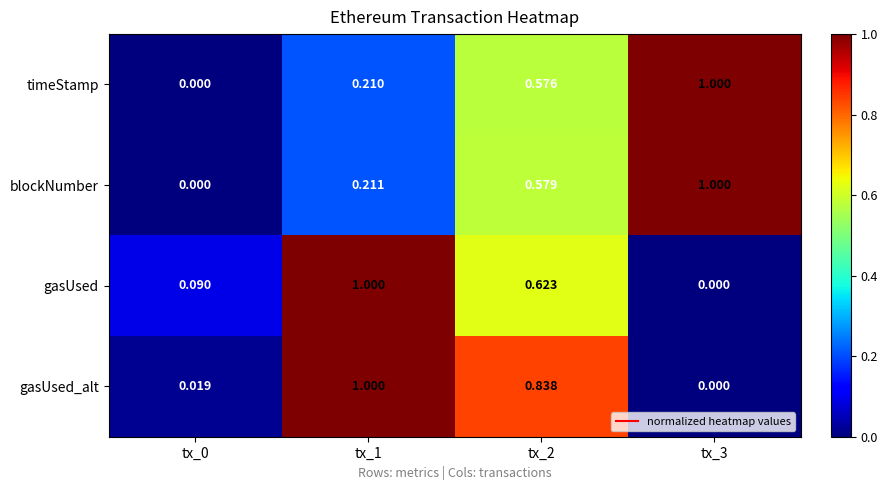

Which series has the largest total across all categories?

gasUsed_alt